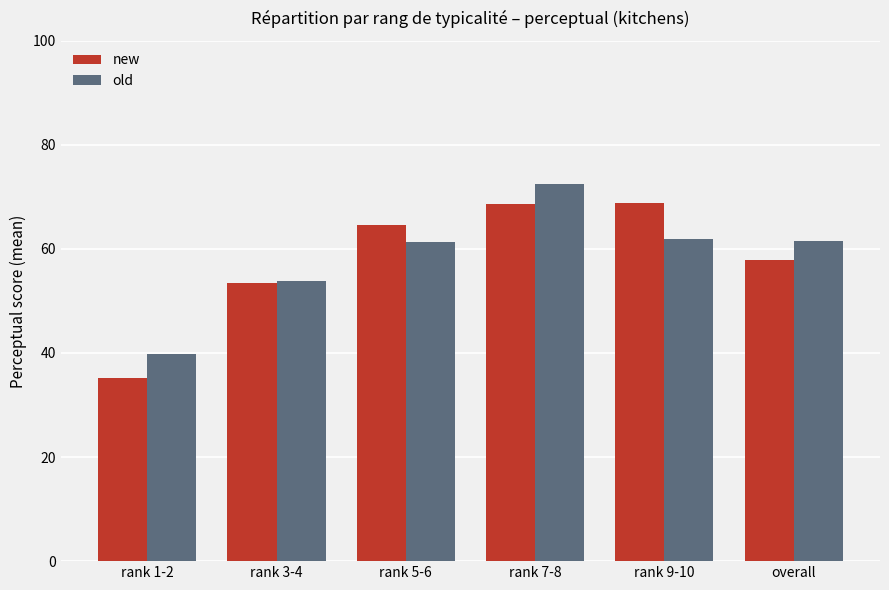

The value of old at rank 9-10 is 103.7. True or false?

False